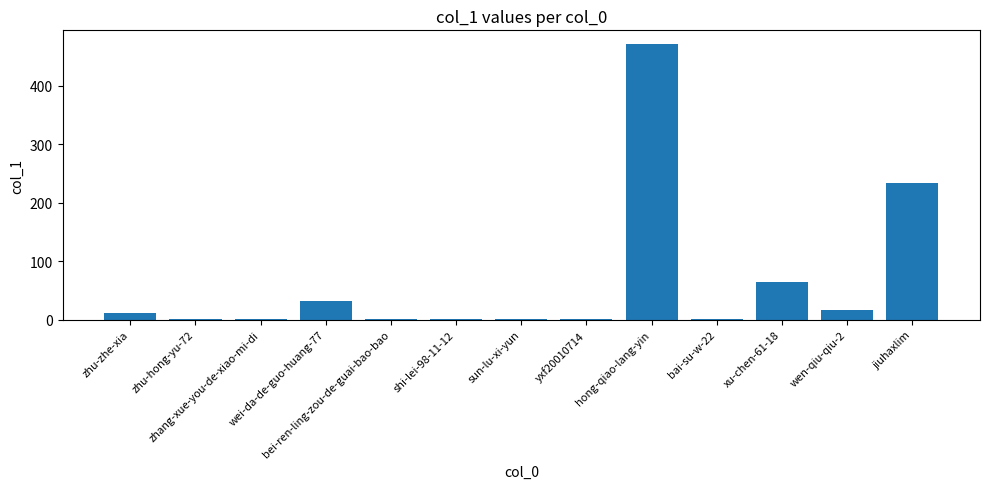

What is the maximum value shown in the chart?

471